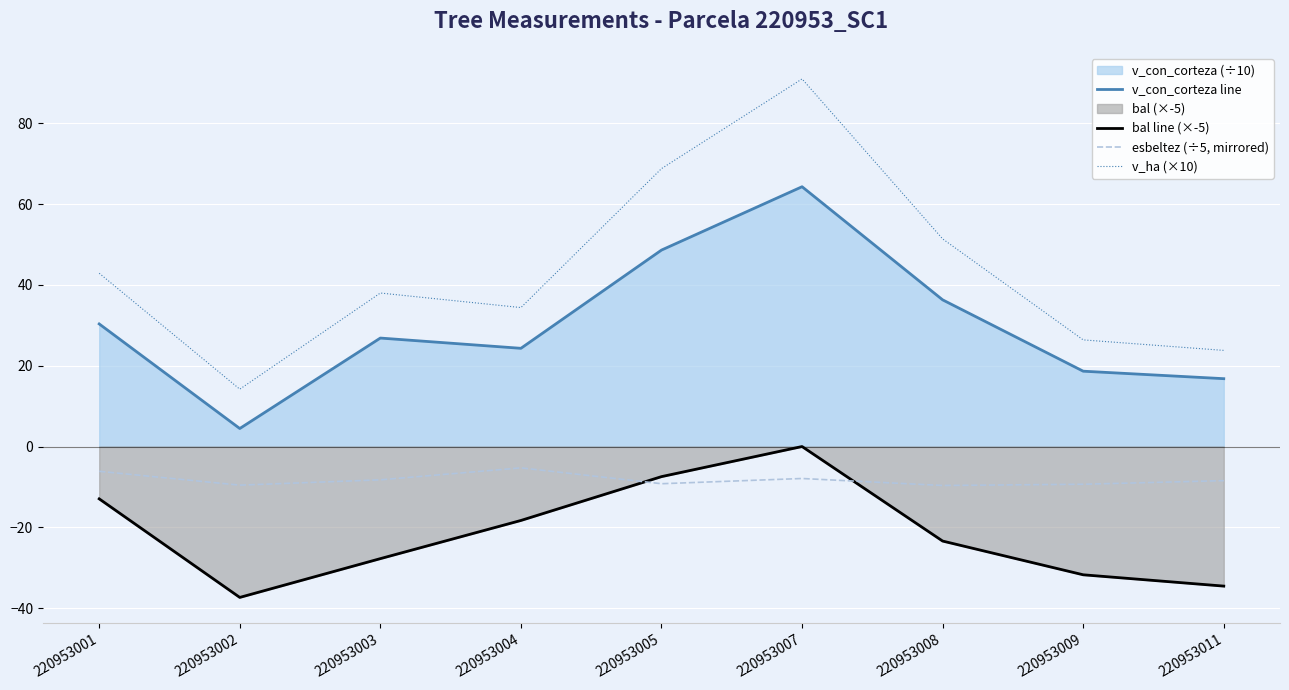

What is the average value of the esbeltez (÷5, mirrored) series?

-8.2